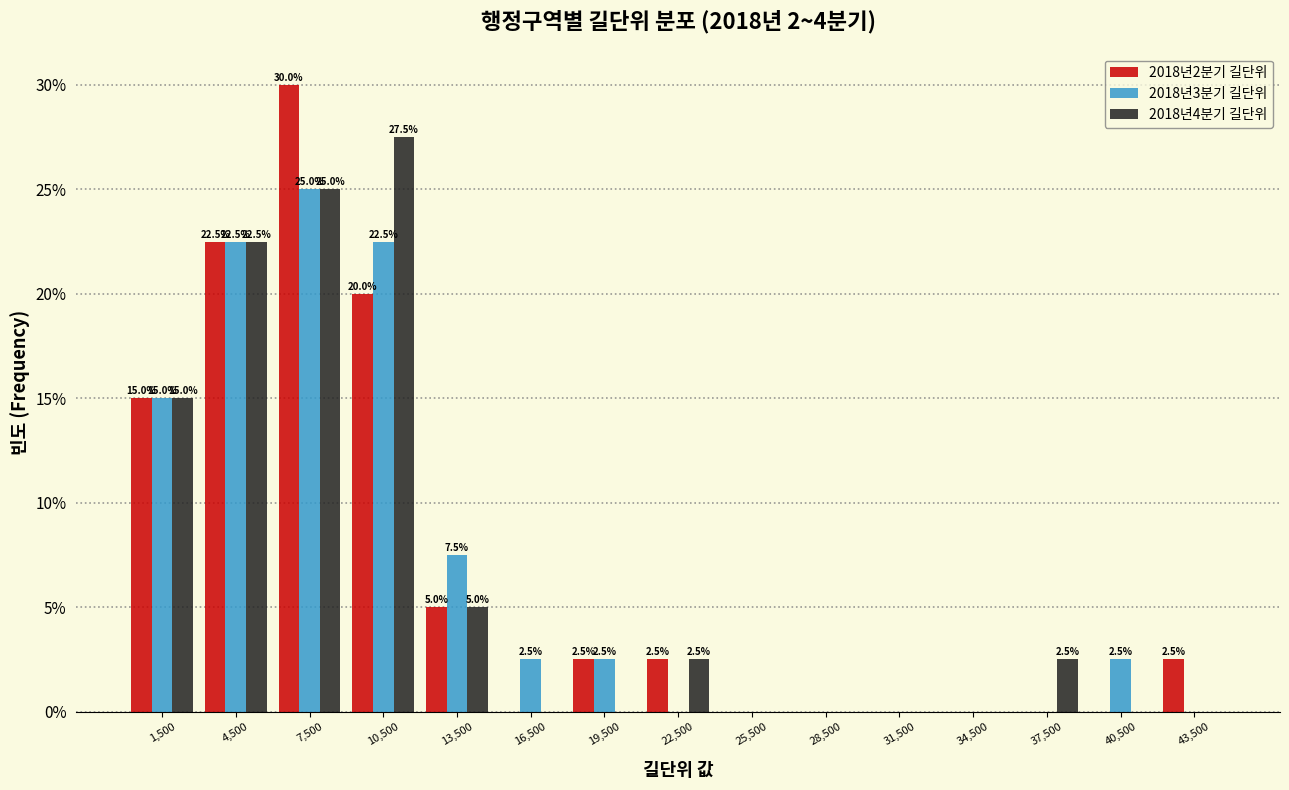

In the 2018년4분기 길단위 series, which range on the x-axis has the tallest bar?

9000 to 12000